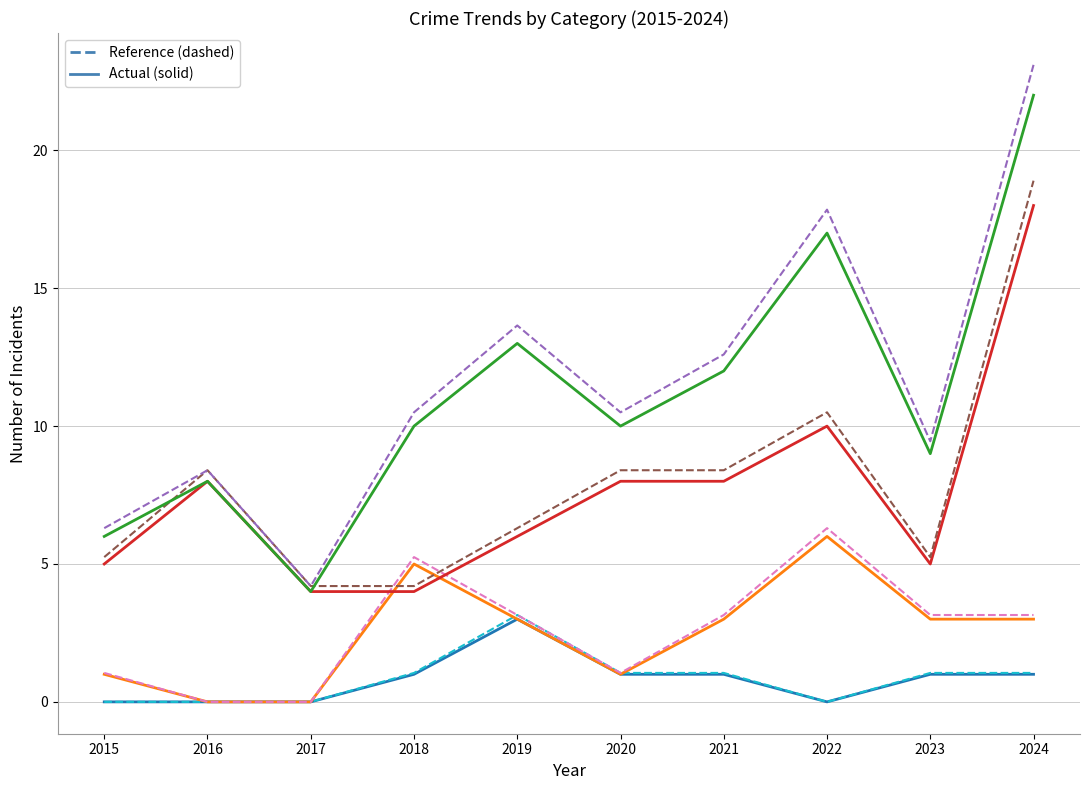

What is the spread (max minus min) of values at 2021?

11.6